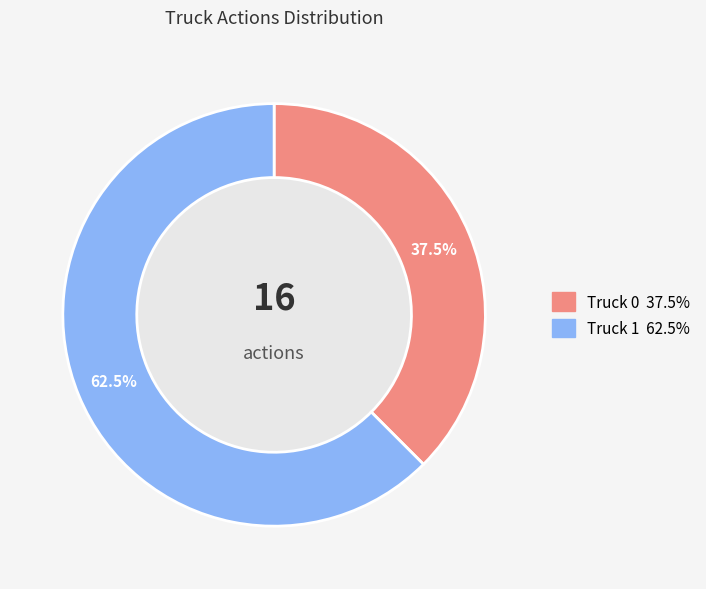

Do Truck 0 and Truck 1 together represent more than half of the pie?

Yes